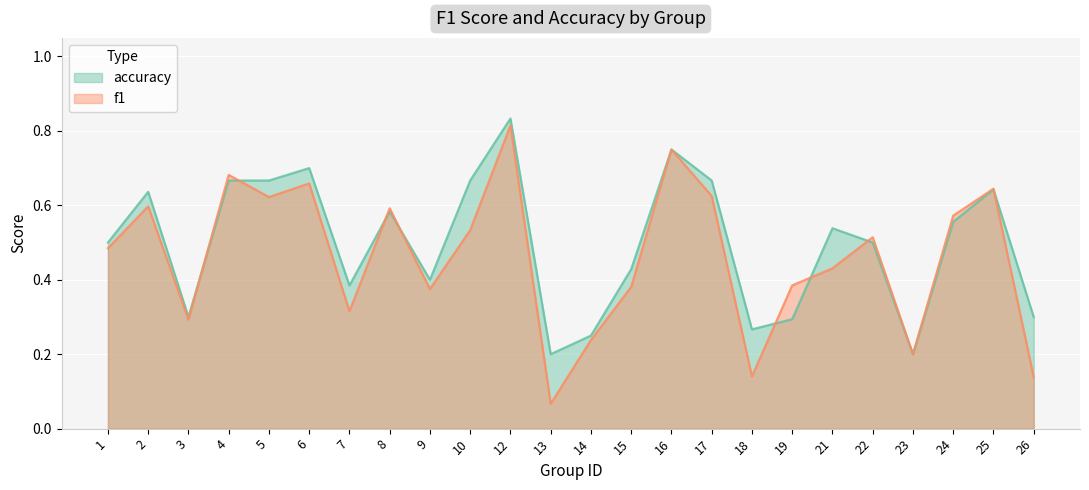

Reading left to right, transcribe all the data shown in this chart.

f1: 0.5	0.6	0.3	0.7	0.6	0.7	0.3	0.6	0.4	0.5	0.8	0.1	0.2	0.4	0.8	0.6	0.1	0.4	0.4	0.5	0.2	0.6	0.6	0.1
accuracy: 0.5	0.6	0.3	0.7	0.7	0.7	0.4	0.6	0.4	0.7	0.8	0.2	0.2	0.4	0.8	0.7	0.3	0.3	0.5	0.5	0.2	0.6	0.6	0.3